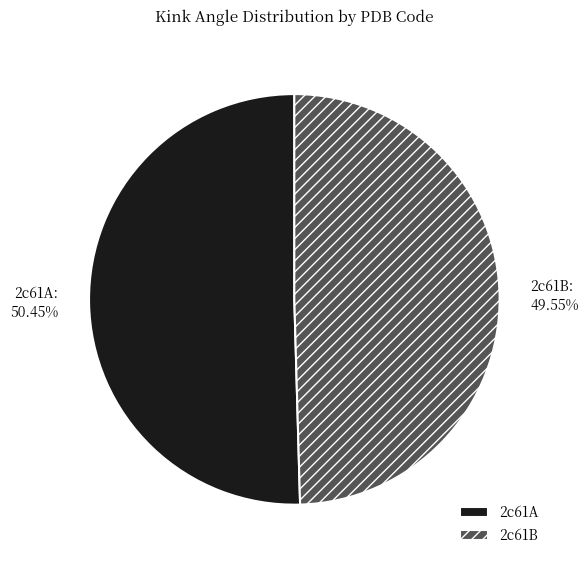

How many slices are in this pie chart?

2